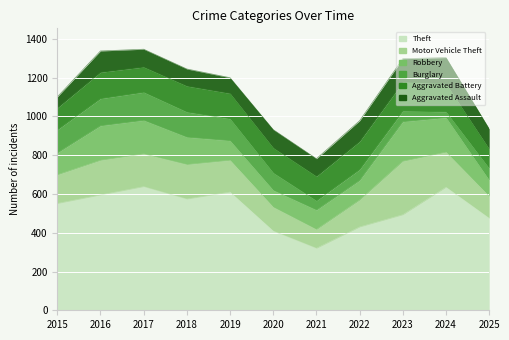

What are all the series names shown in the legend?

Theft, Motor Vehicle Theft, Robbery, Burglary, Aggravated Battery, Aggravated Assault